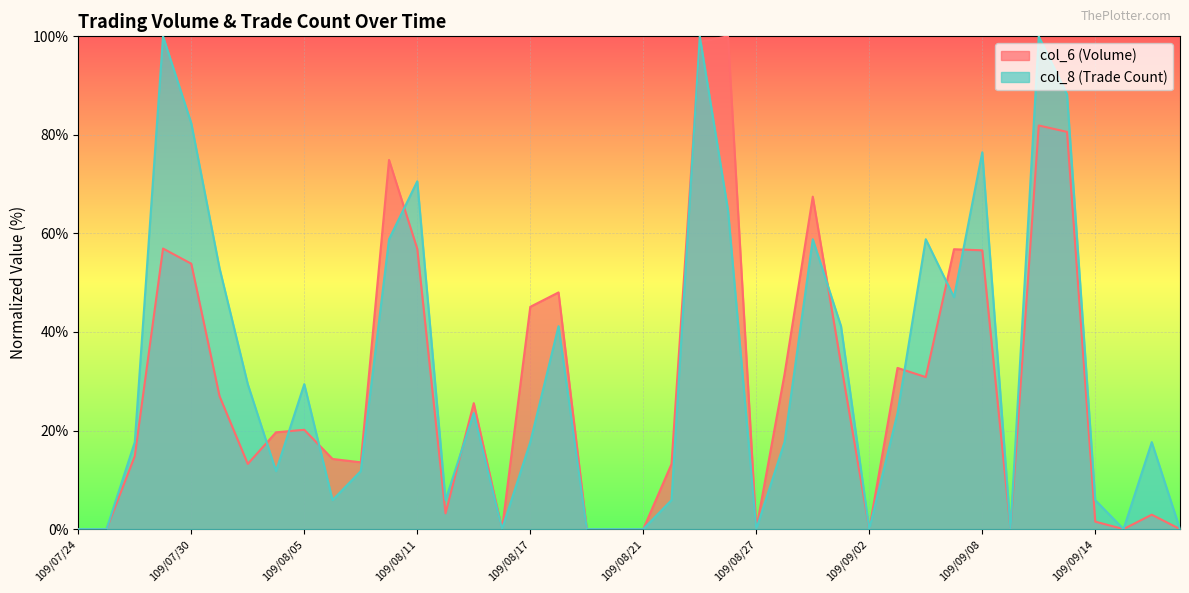

In col_8, how many points are lower than both neighbors (excluding endpoints)?

9